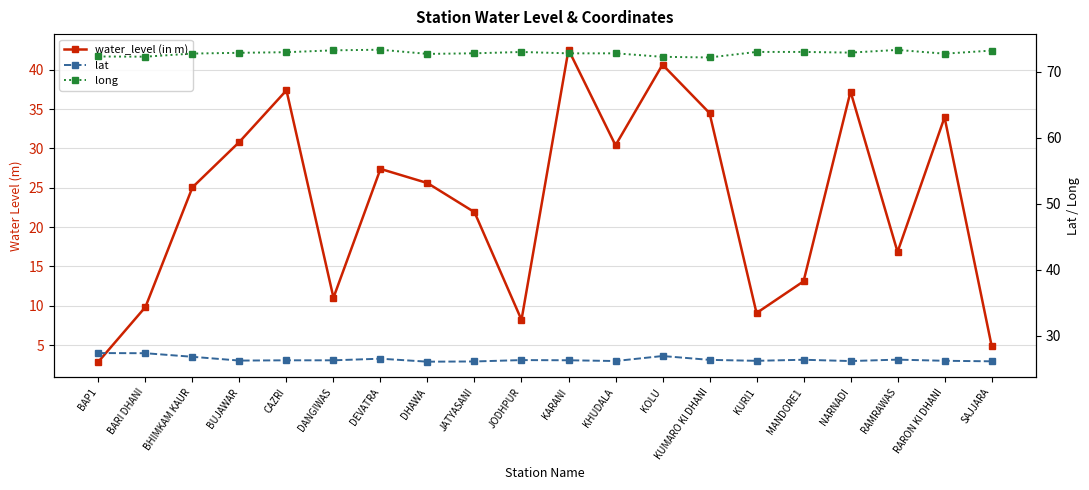

What is the sum of all long values?

1457.2